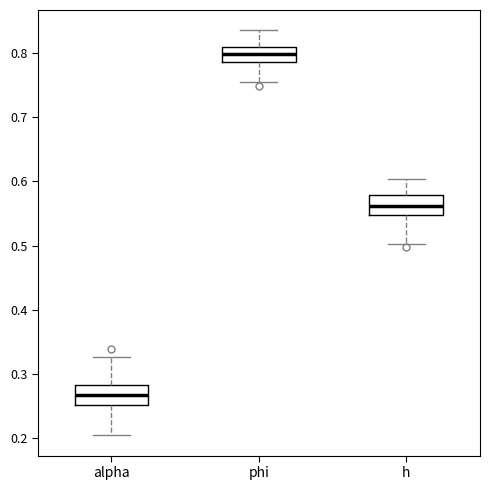

Which box's median line is the highest?

phi